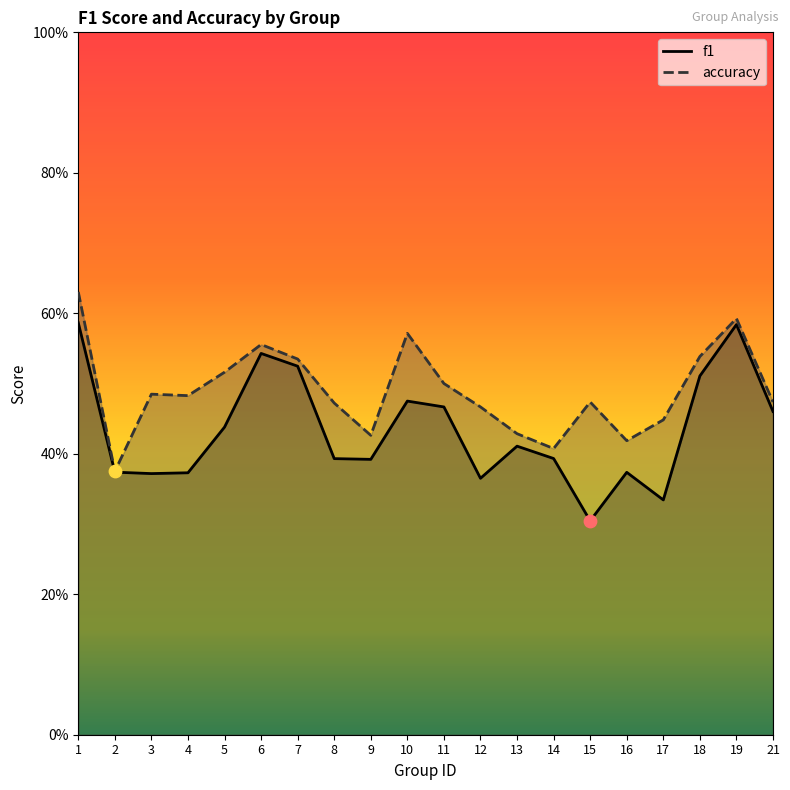

Which series contains the lowest Y value?

f1